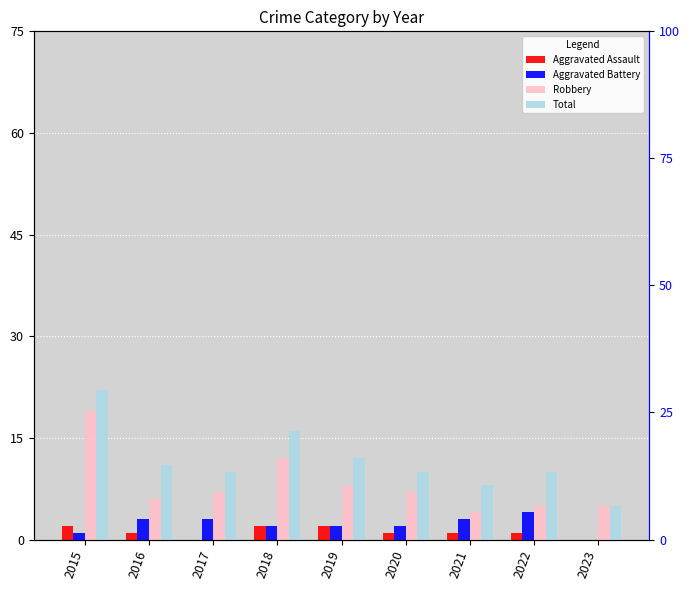

At 2018, list the series in order from largest to smallest.

Total, Robbery, Aggravated Assault, Aggravated Battery